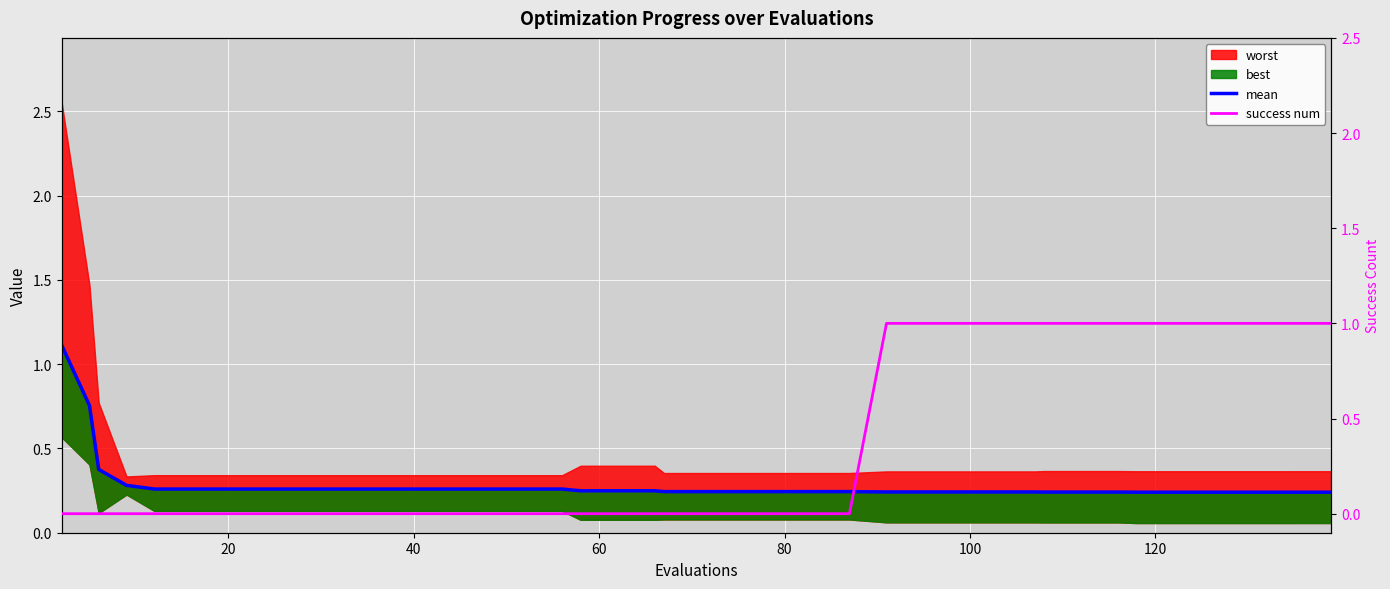

How many data points in success num are above 0?

15